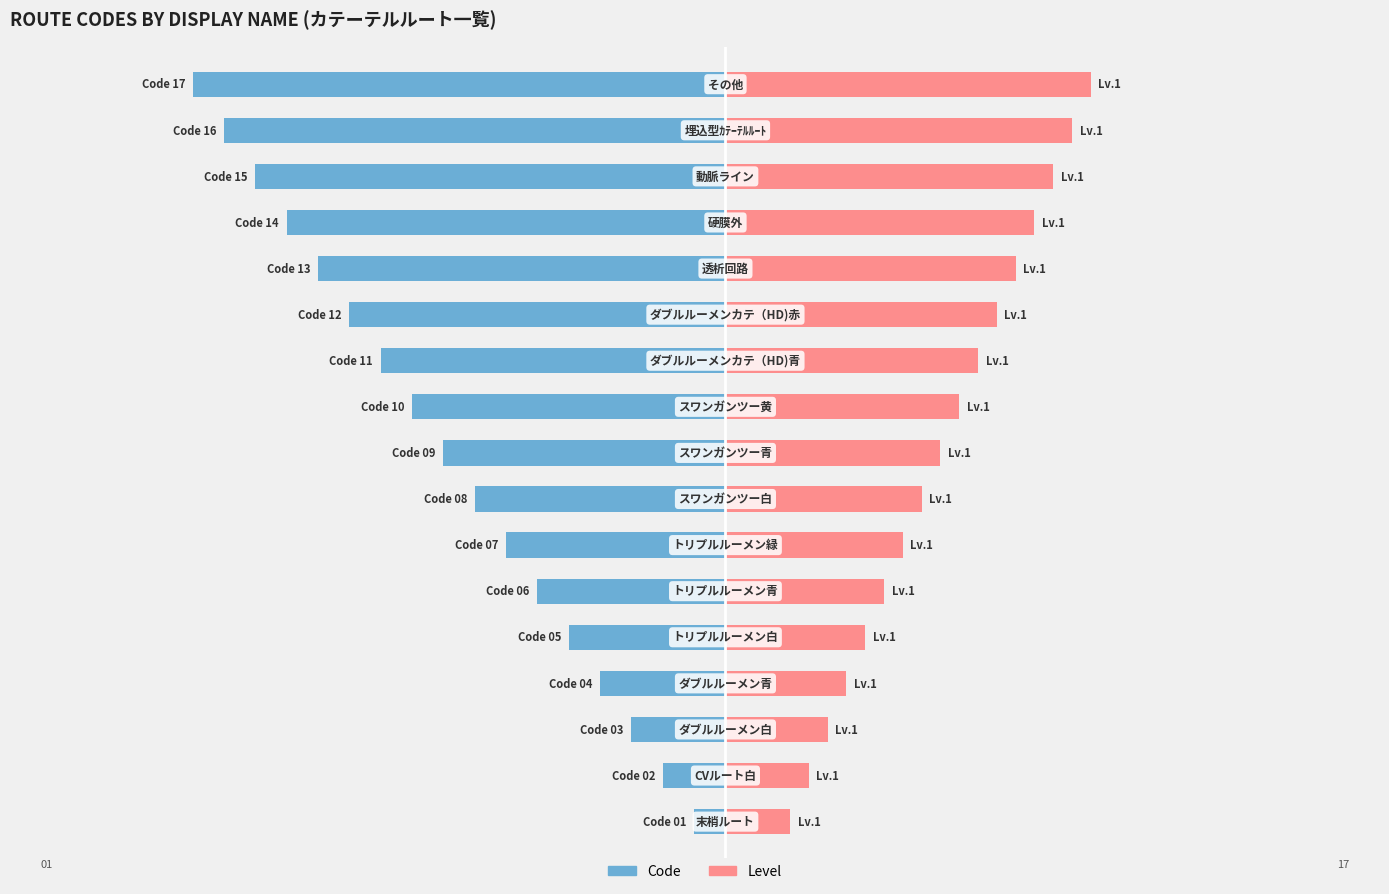

Which series changed the most between 1 and 5?

Code